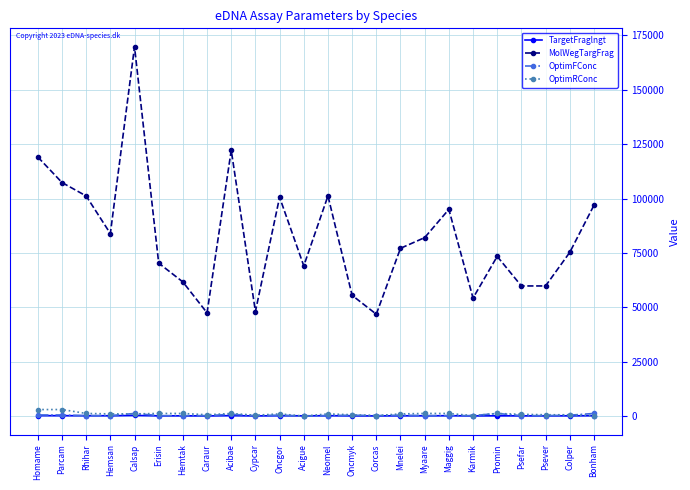

What are all the series names shown in the legend?

TargetFraglngt, MolWegTargFrag, OptimFConc, OptimRConc